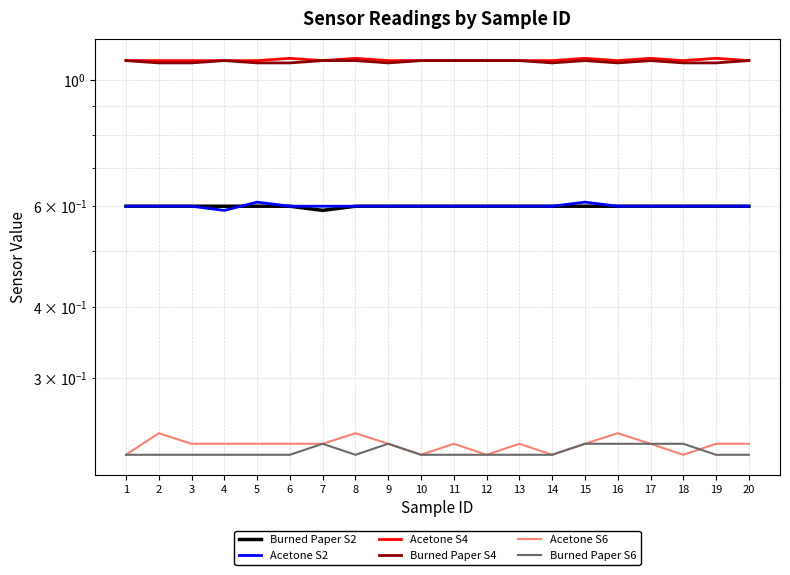

At 1, list the series in order from largest to smallest.

Acetone S4, Burned Paper S4, Burned Paper S2, Acetone S2, Acetone S6, Burned Paper S6